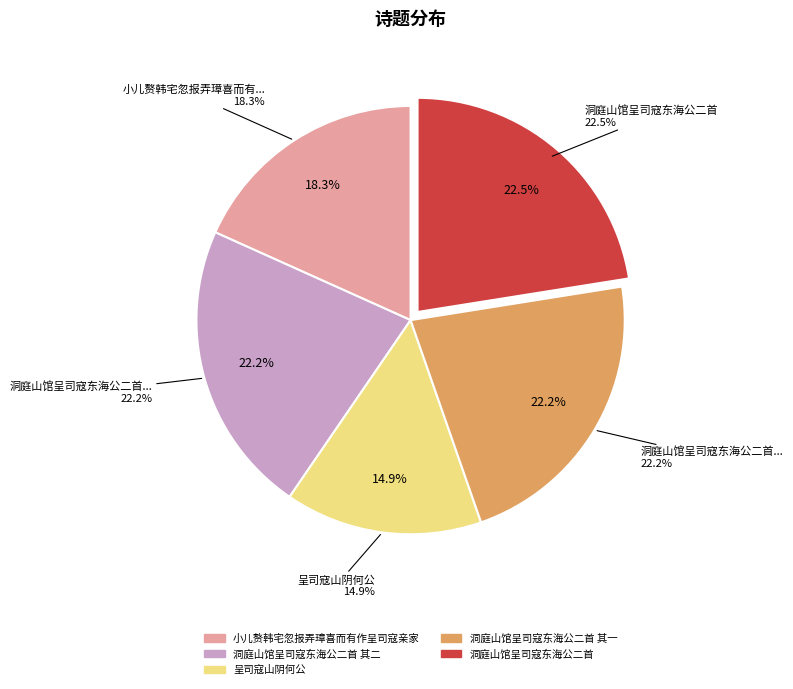

Rank the categories by value from lowest to highest.

呈司寇山阴何公, 小儿赘韩宅忽报弄璋喜而有作呈司寇亲家, 洞庭山馆呈司寇东海公二首 其一, 洞庭山馆呈司寇东海公二首 其二, 洞庭山馆呈司寇东海公二首